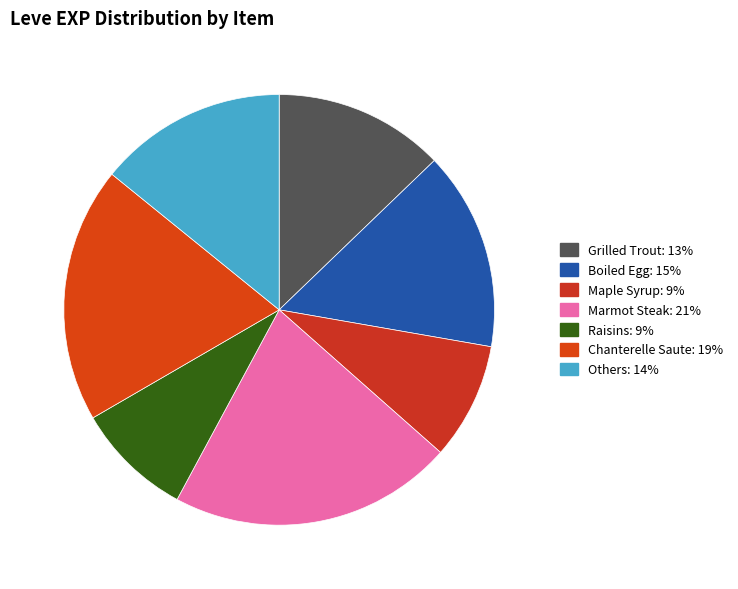

Count the number of slices in the pie.

7